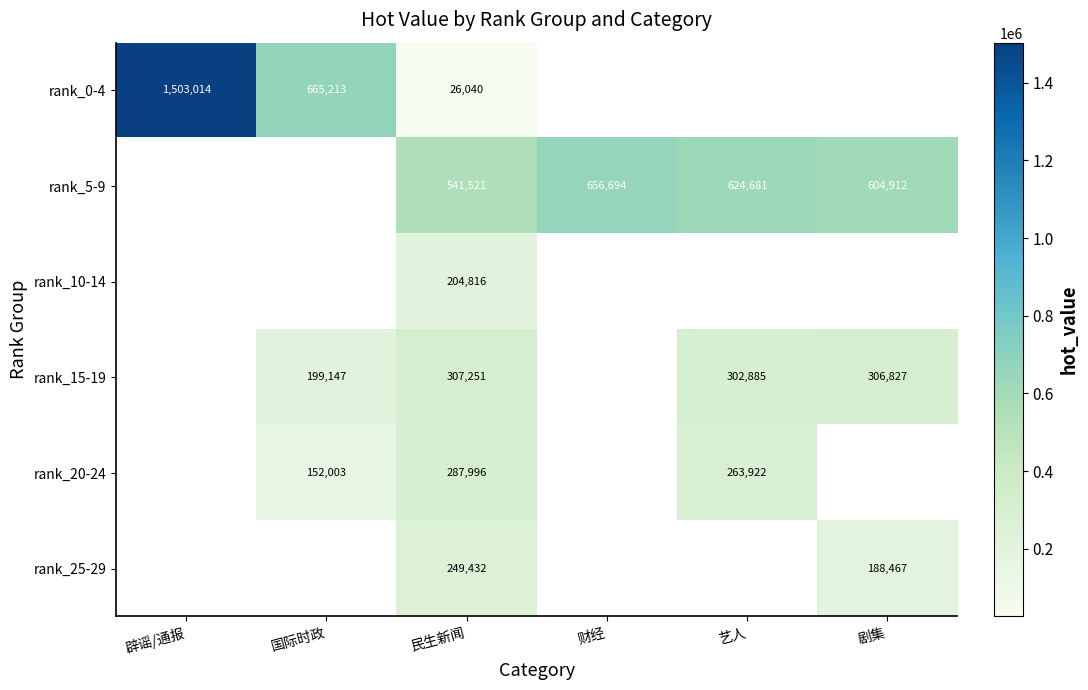

What is the greatest value displayed?

1503014